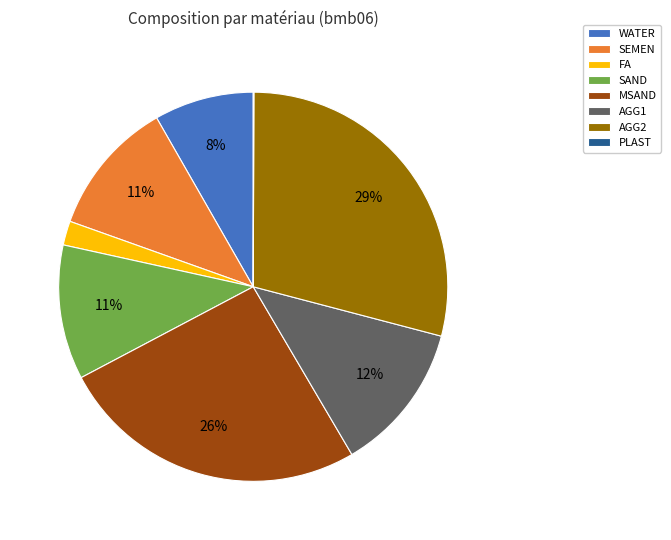

To the nearest percent, what is the average slice percentage?

12%